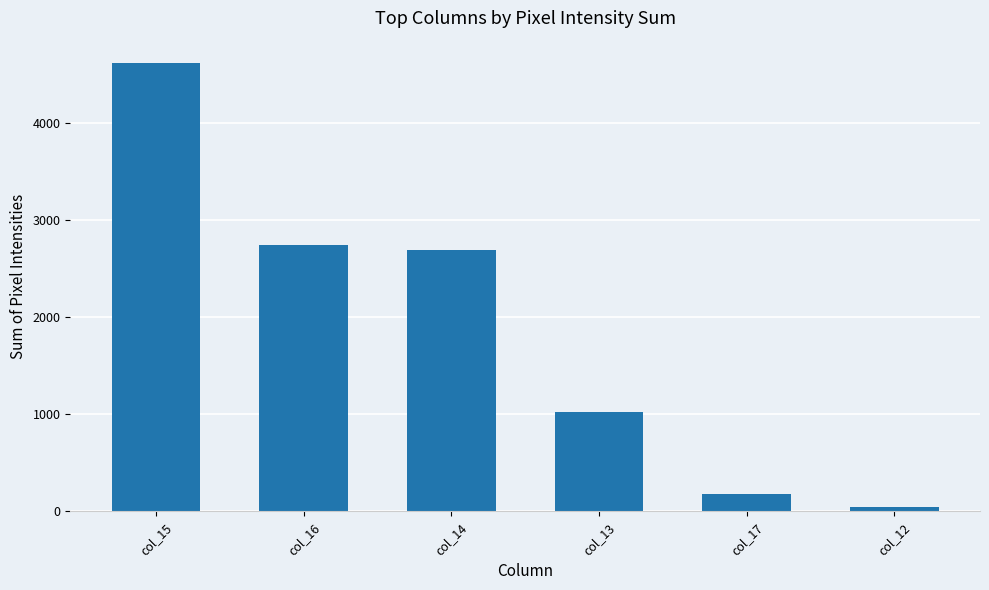

Rank the categories by value from lowest to highest.

col_12, col_17, col_13, col_14, col_16, col_15